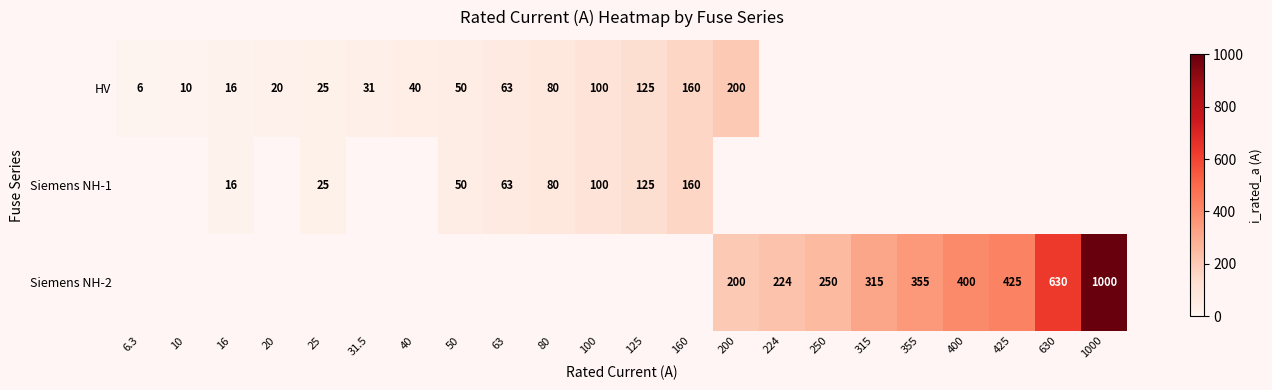

Count the number of categories in the chart.

22